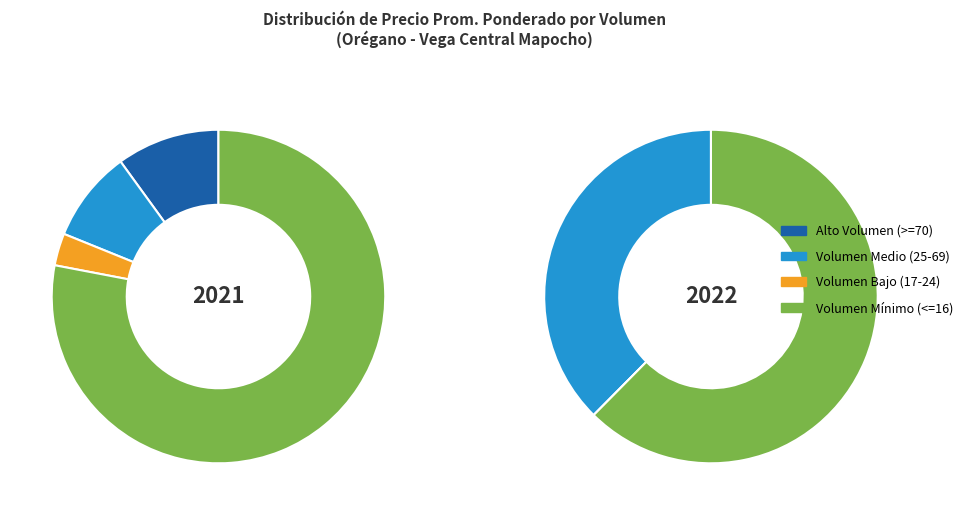

Is 2021-06-30 the majority of the pie?

No